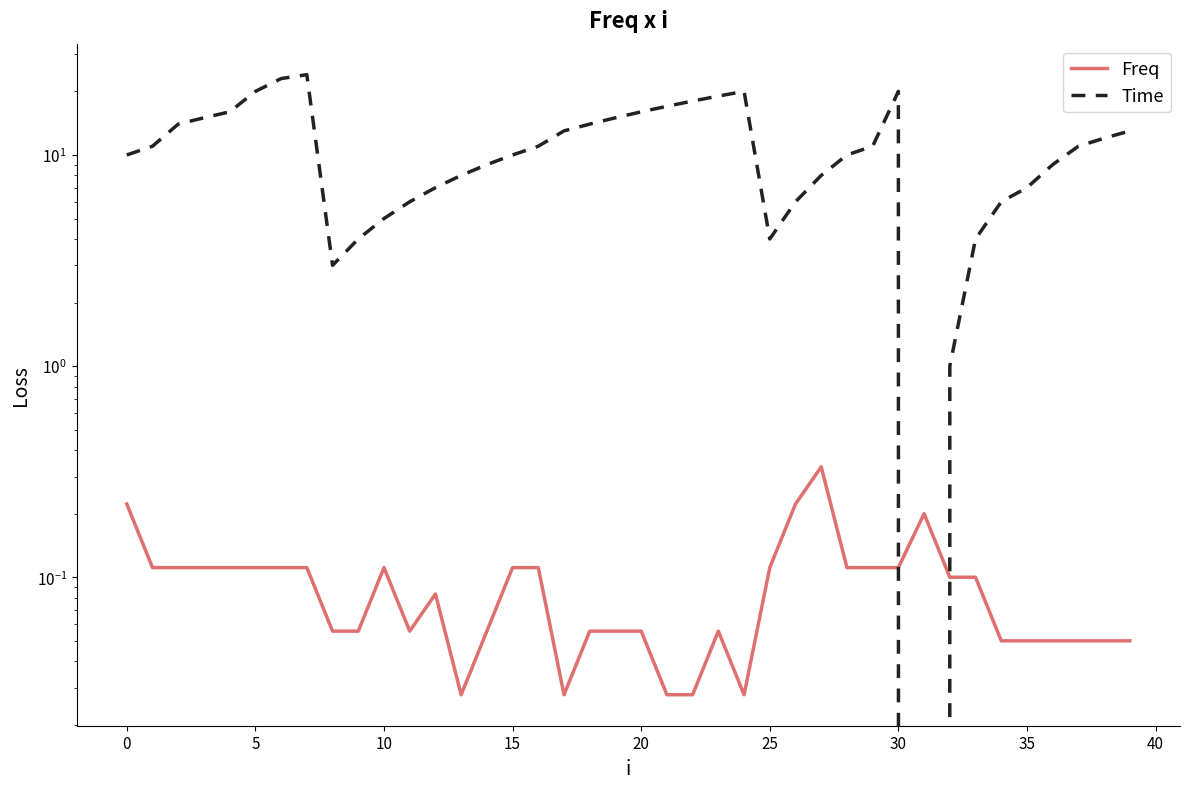

Which series has the largest total across all categories?

Time